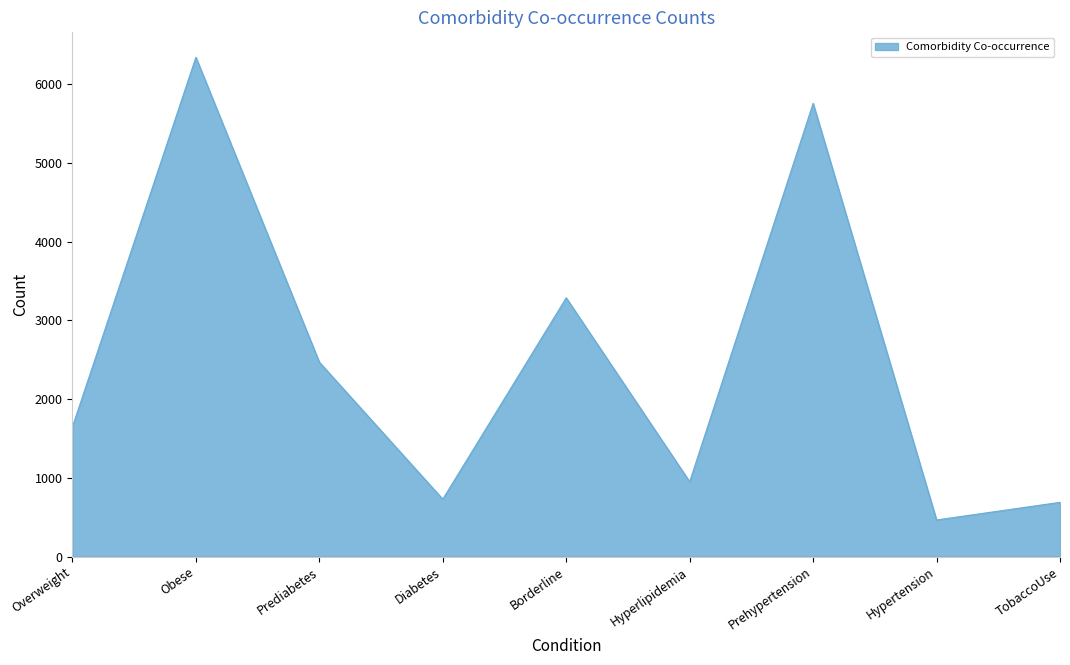

True or false: the data shows 1647 at Overweight.

True